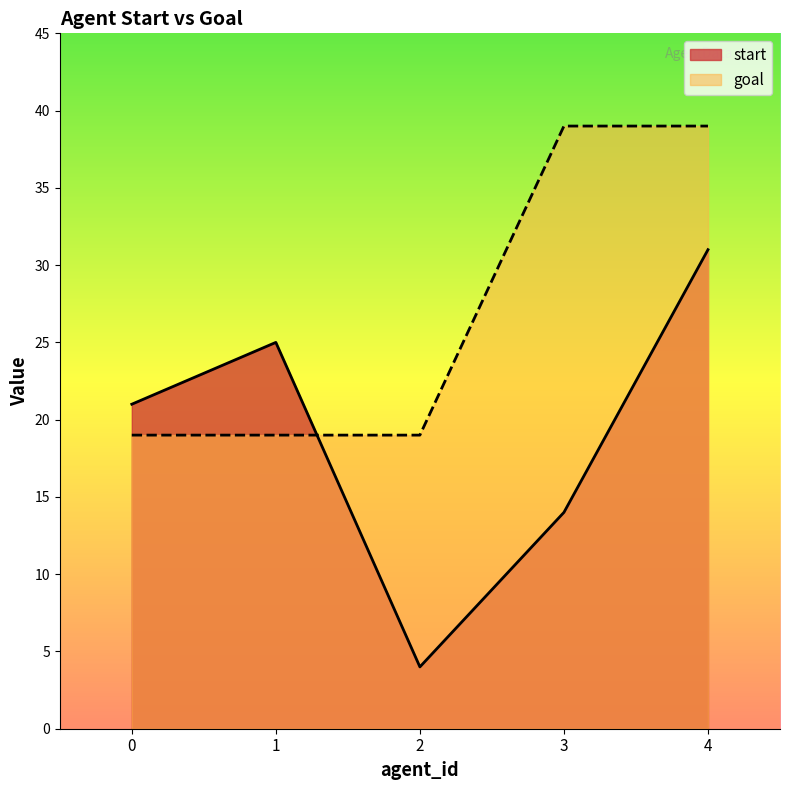

True or false: goal and start cross at least once.

True